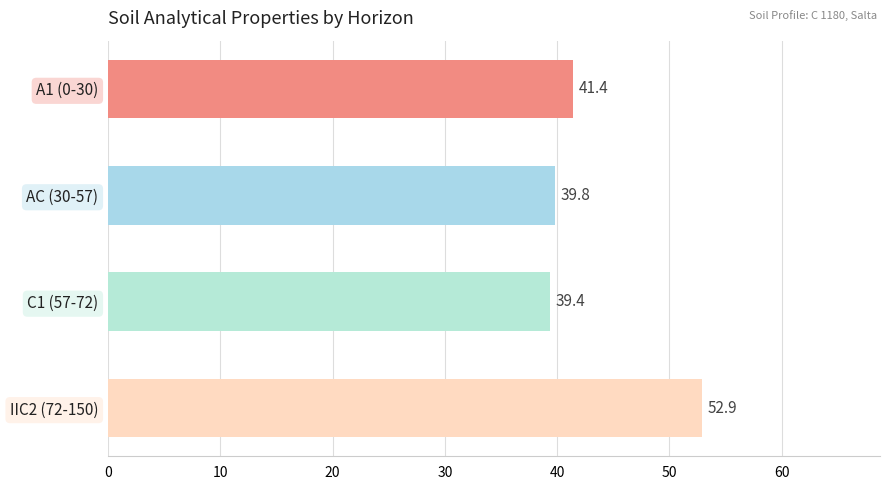

Which category has the lowest value across all series?

C1 (57-72)